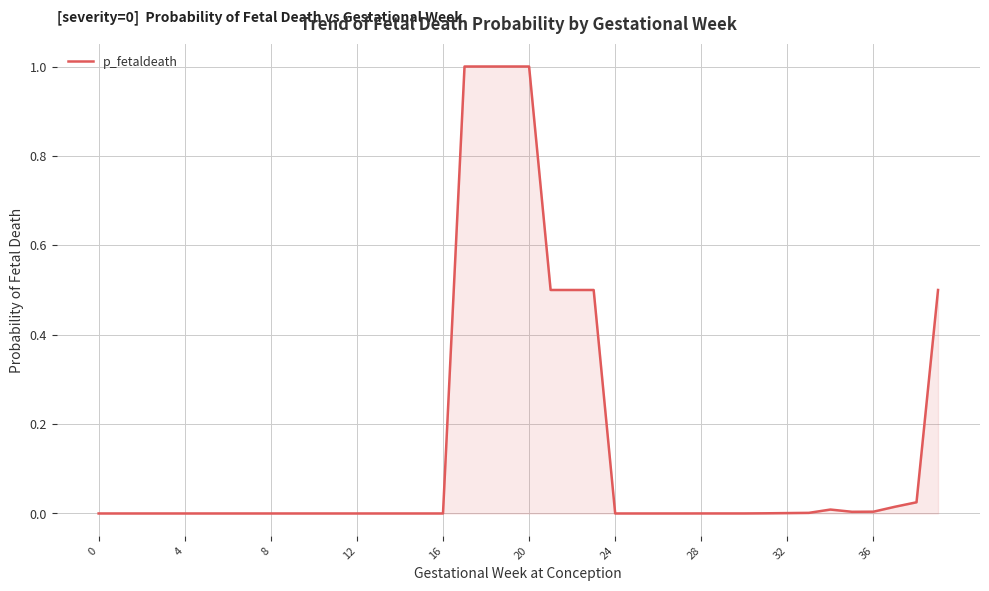

How many lines are shown in the chart?

1